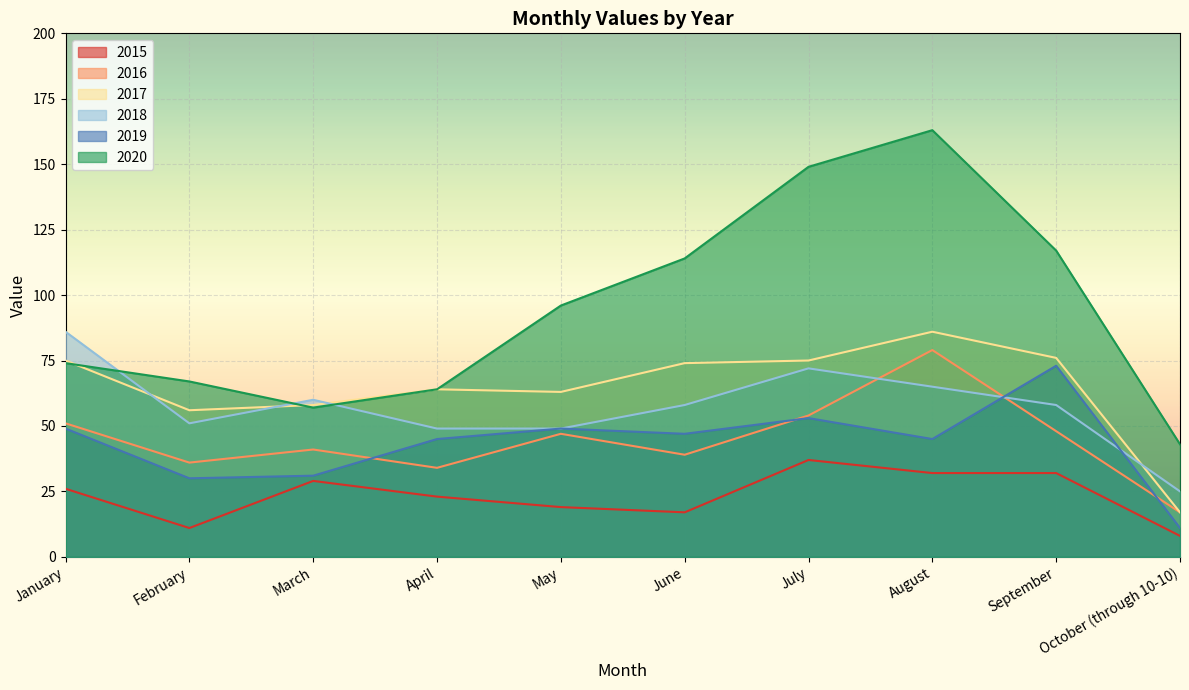

Is the value of 2017 at January greater than the value of 2020 at February?

Yes